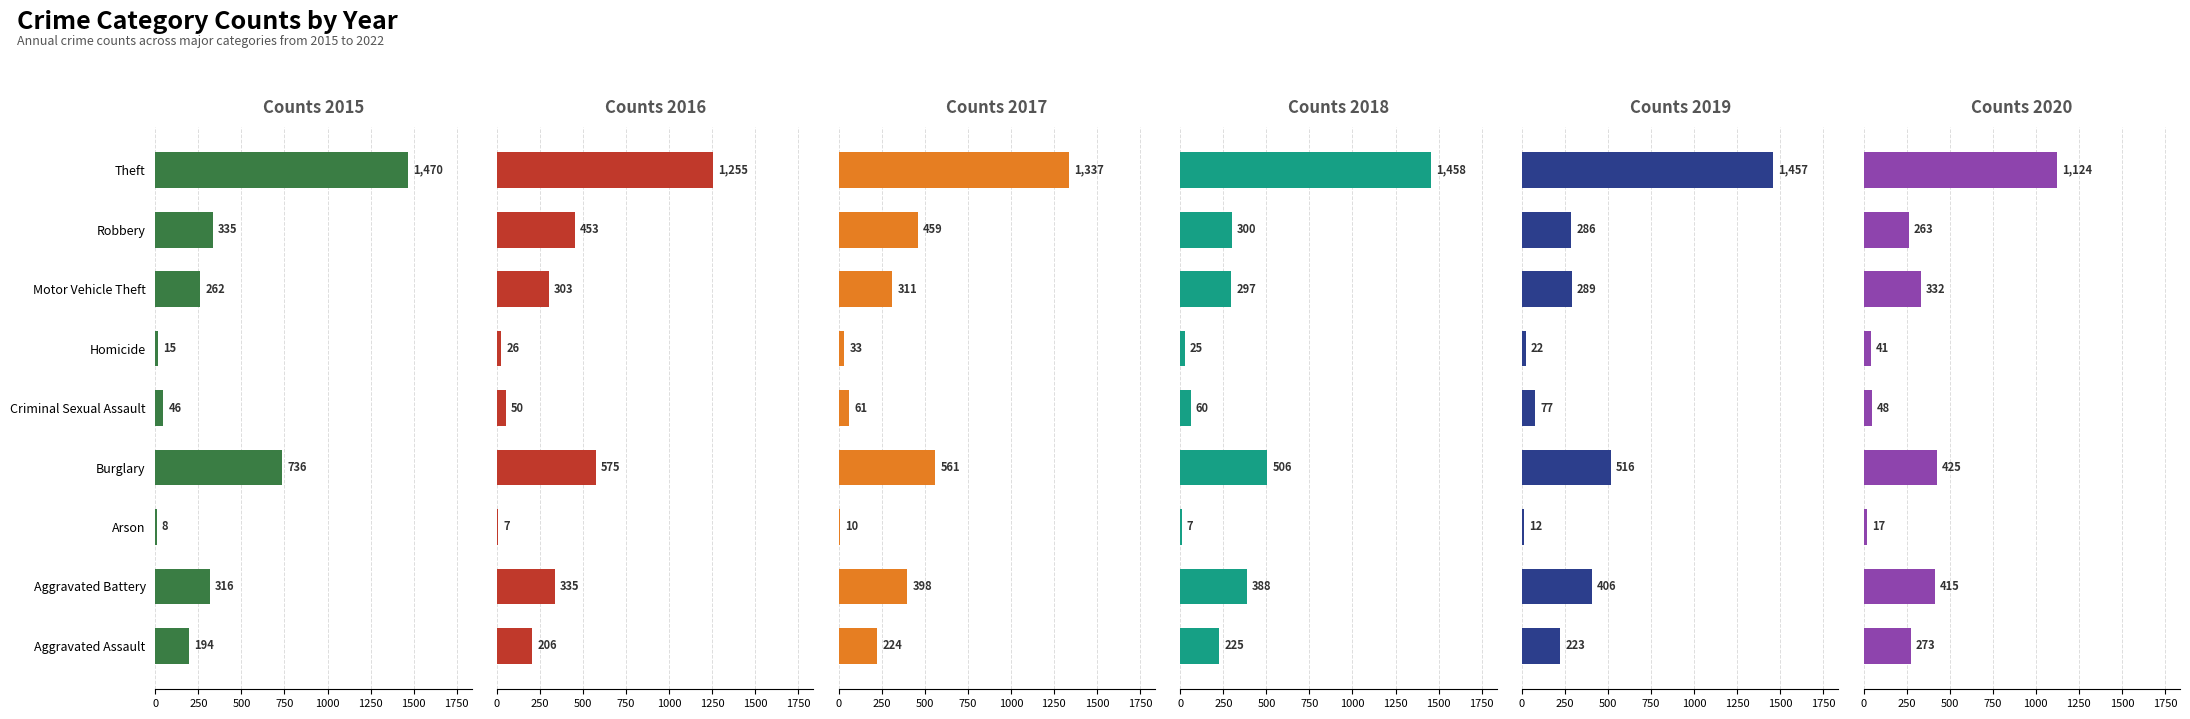

True or false: 2018 has a value of 506 at Burglary.

True